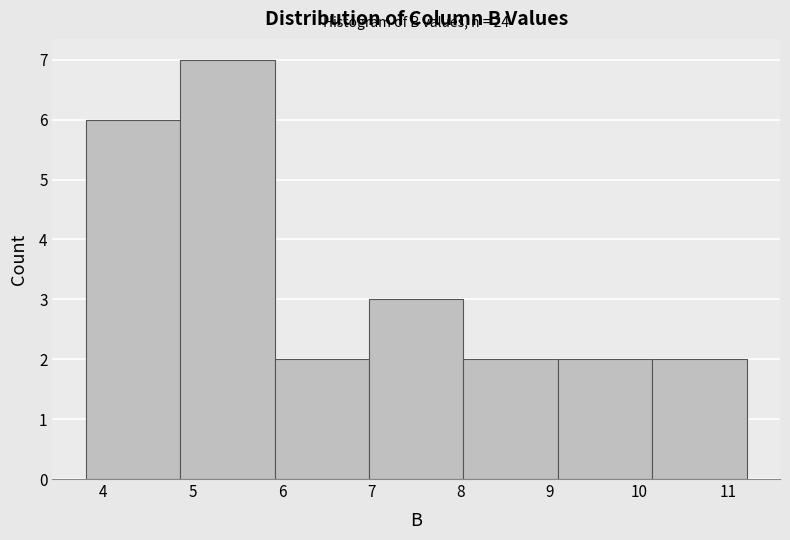

Over which range of the x-axis is the bar tallest?

4.9 to 5.9